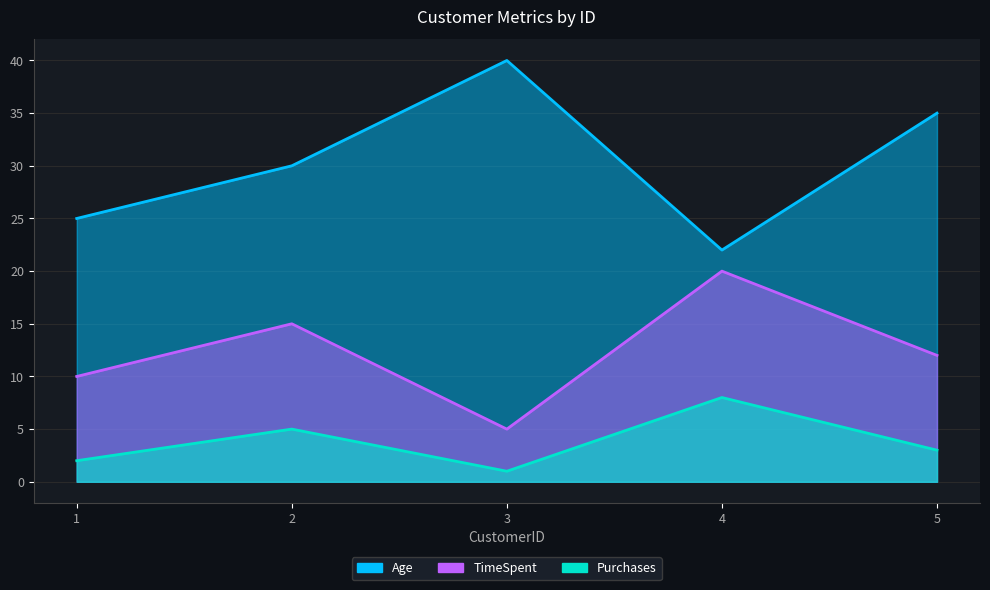

How many lines are shown in the chart?

3